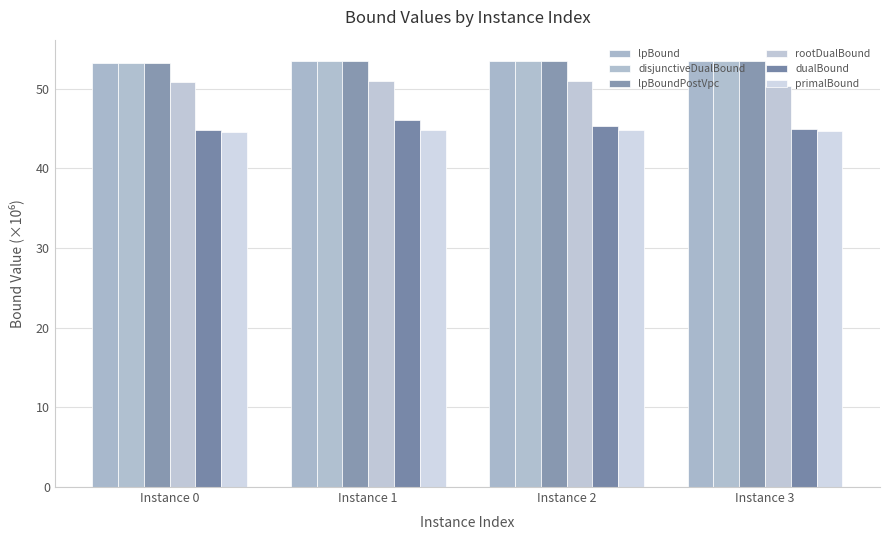

Which label corresponds to the largest value in the chart?

Instance 3